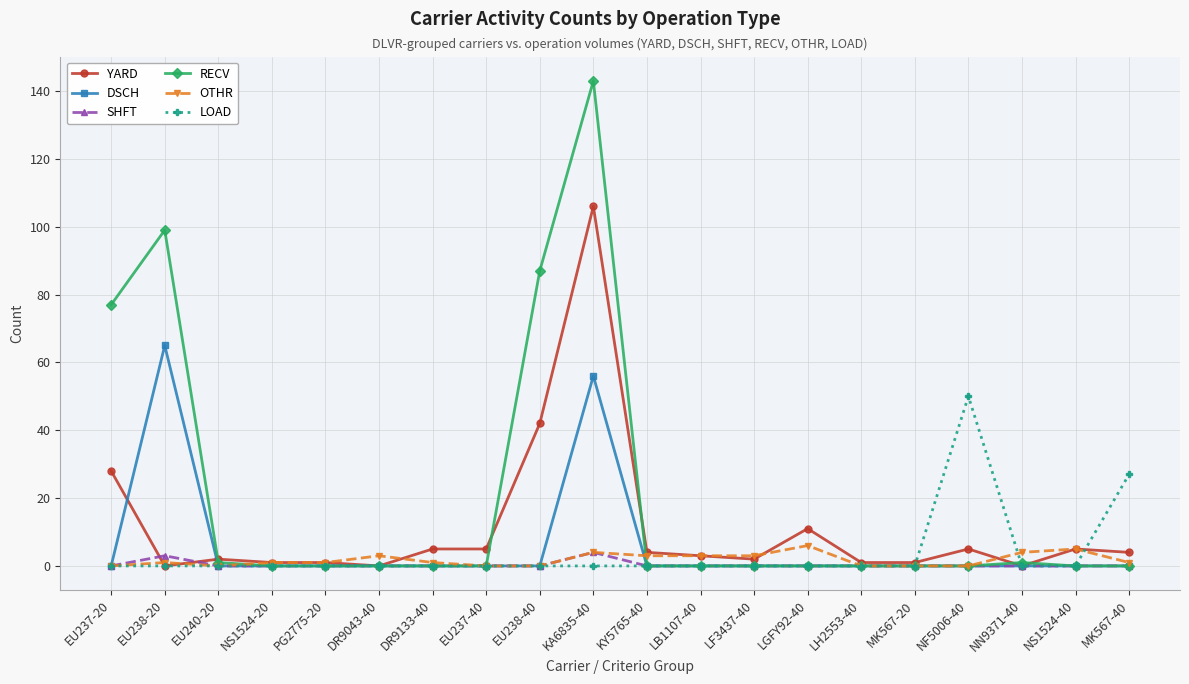

What is the total value across all series at EU237-40?

5